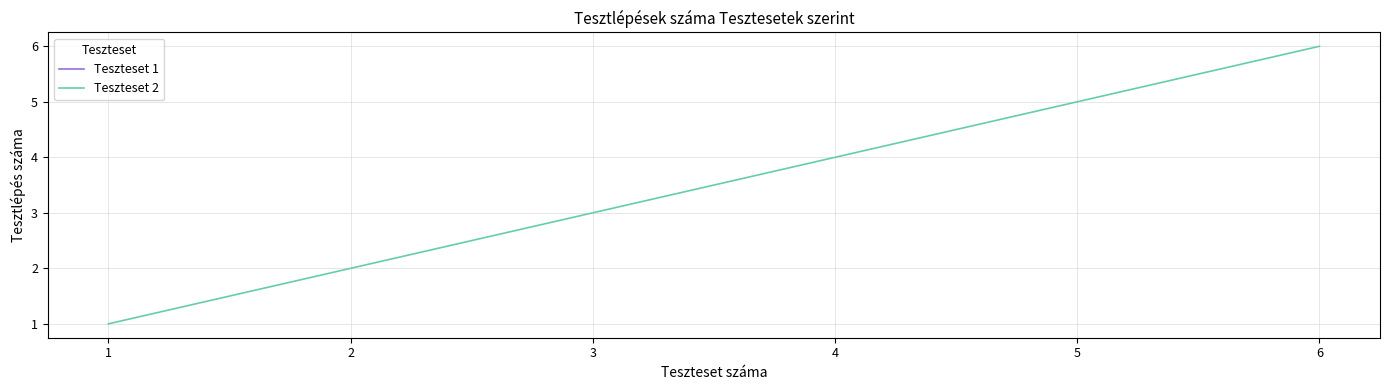

What is the minimum value shown in the chart?

1